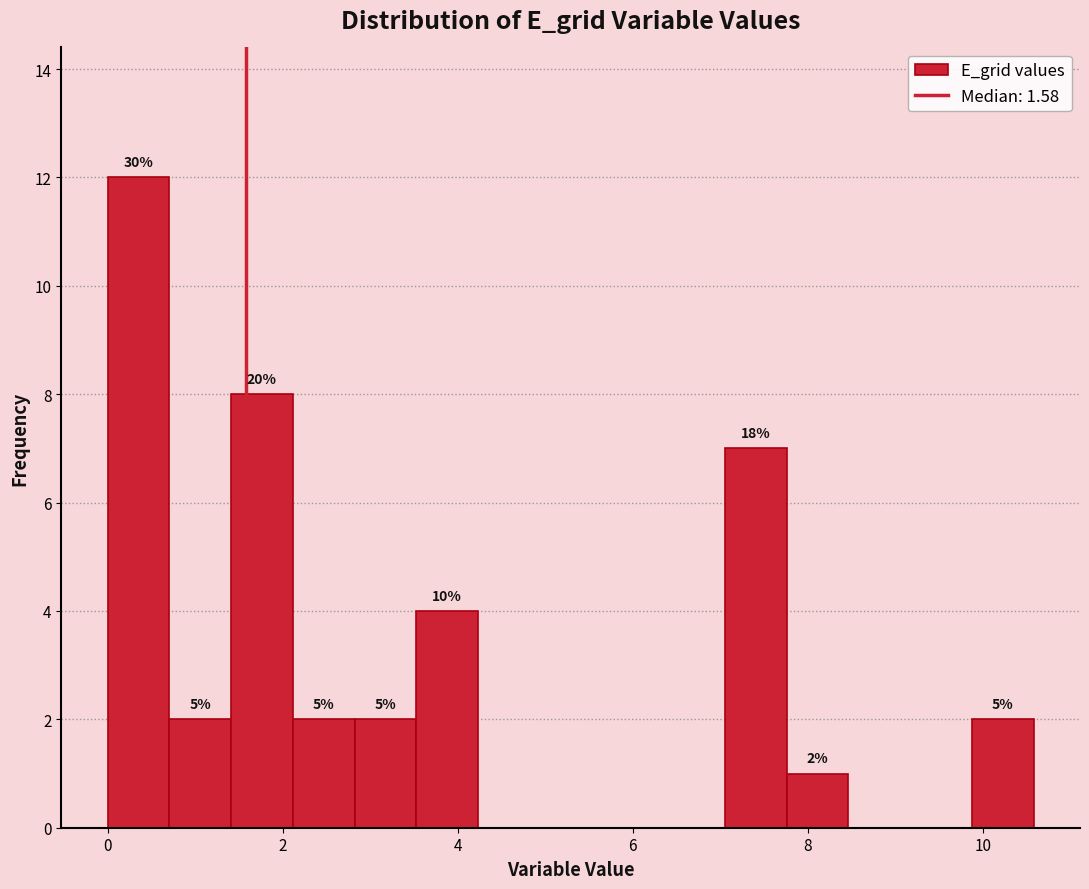

Read against the x-axis, roughly where is the centre of the tallest bar?

0.4